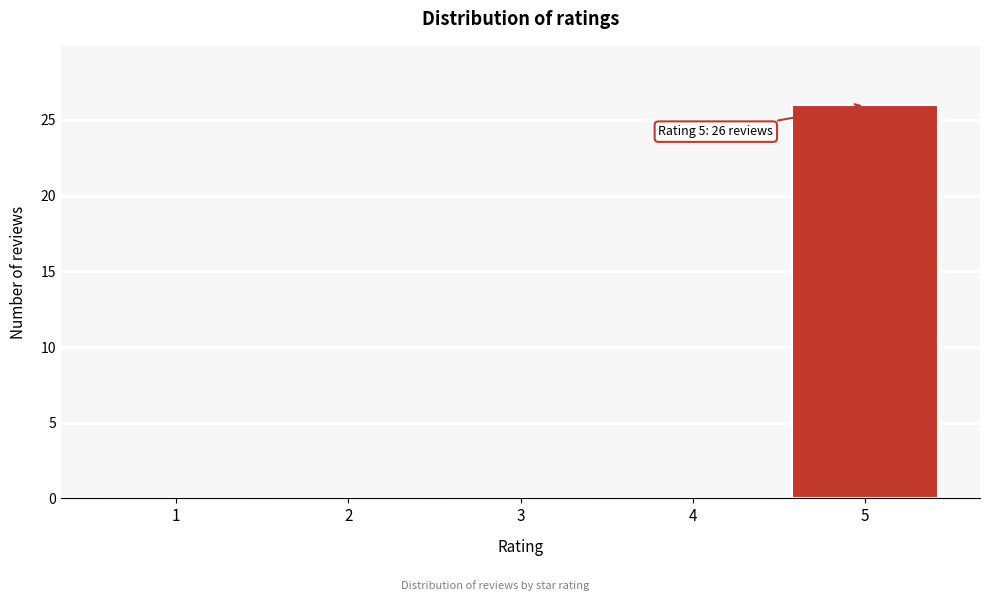

Which has a higher value, 1 or 5?

5